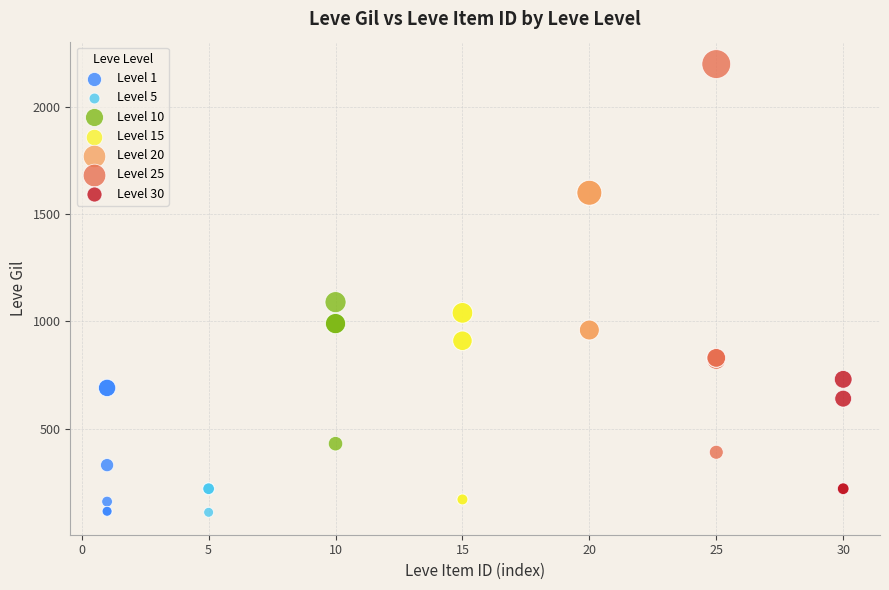

Which series reaches the maximum Y coordinate?

Level 25